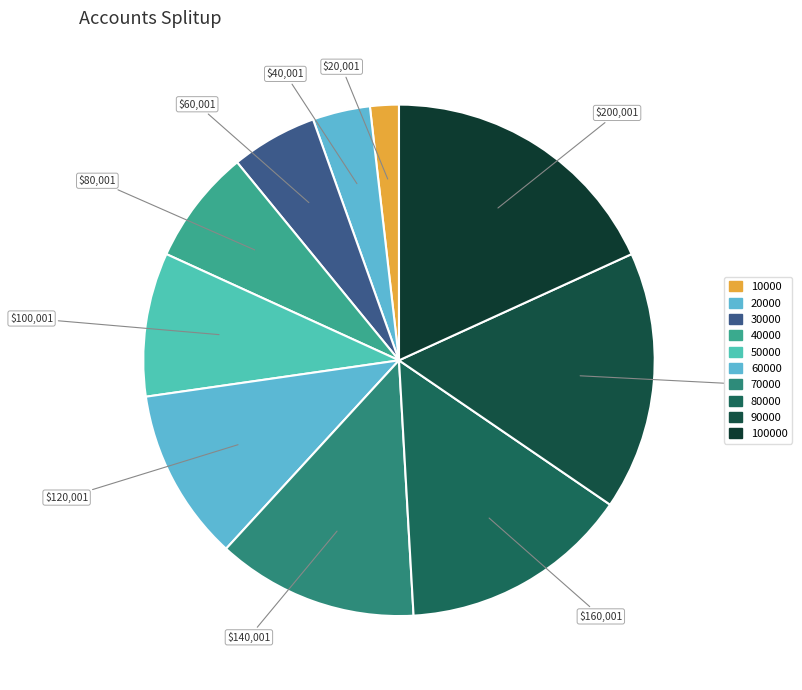

Is there any slice that represents more than half of the pie?

No